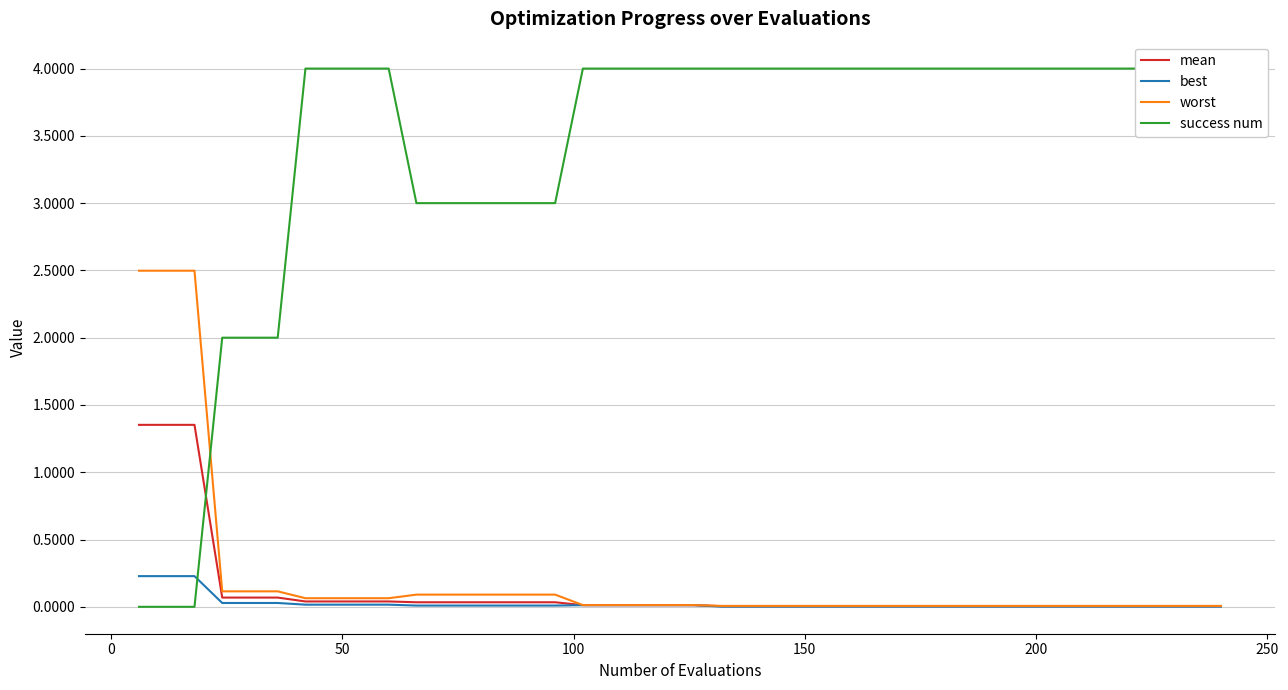

How many data points in success num are less than 4?

12